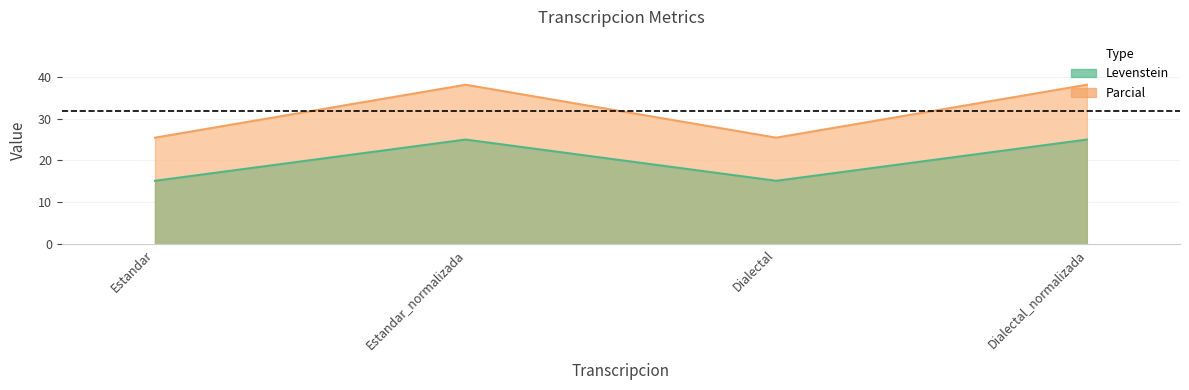

How many series are shown in this chart?

2